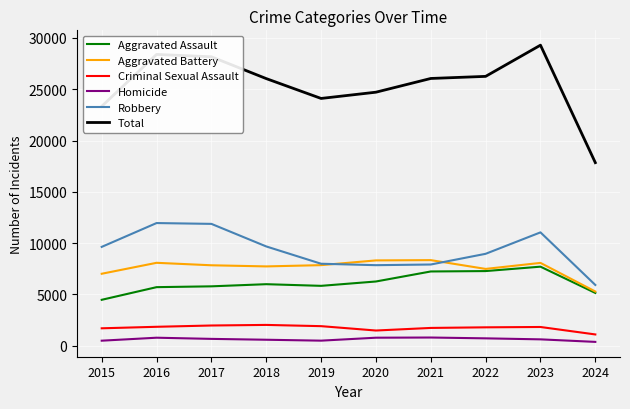

What is the highest value of the Criminal Sexual Assault series?

2033